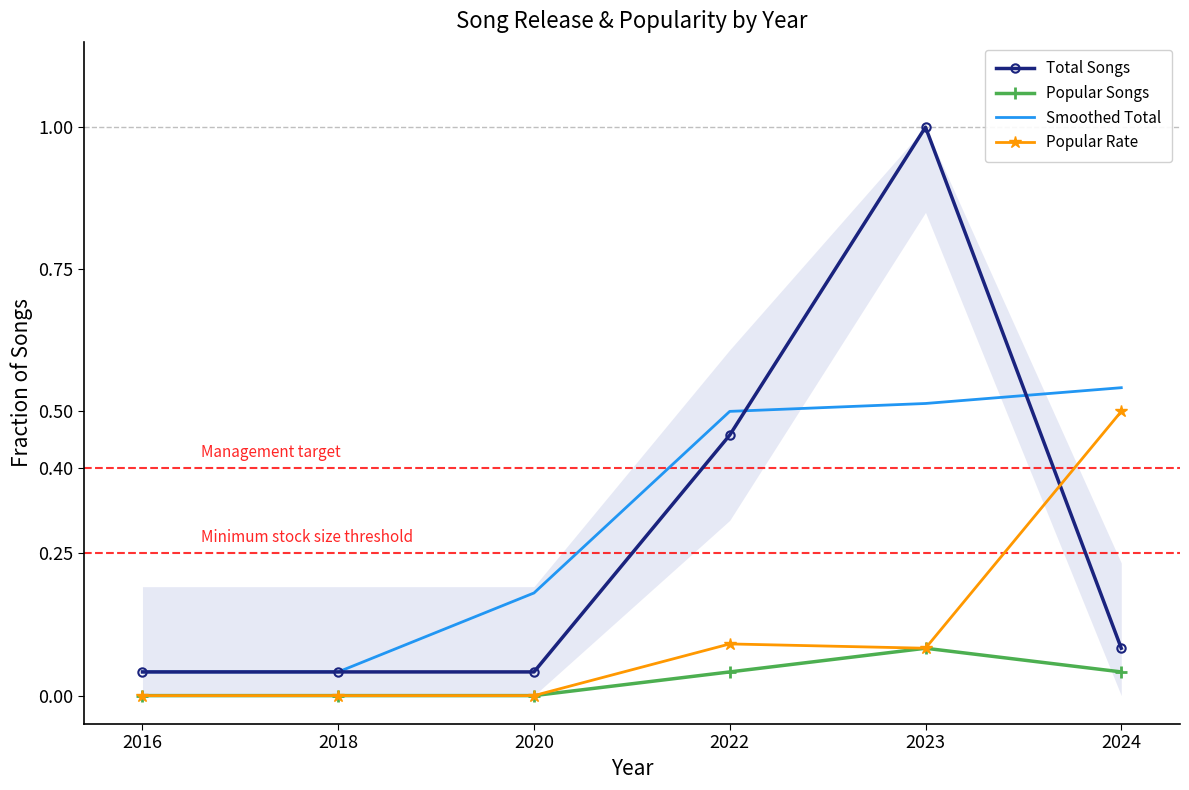

Rank the series at 2020 from lowest to highest value.

Popular Songs, Popular Rate, Total Songs, Smoothed Total